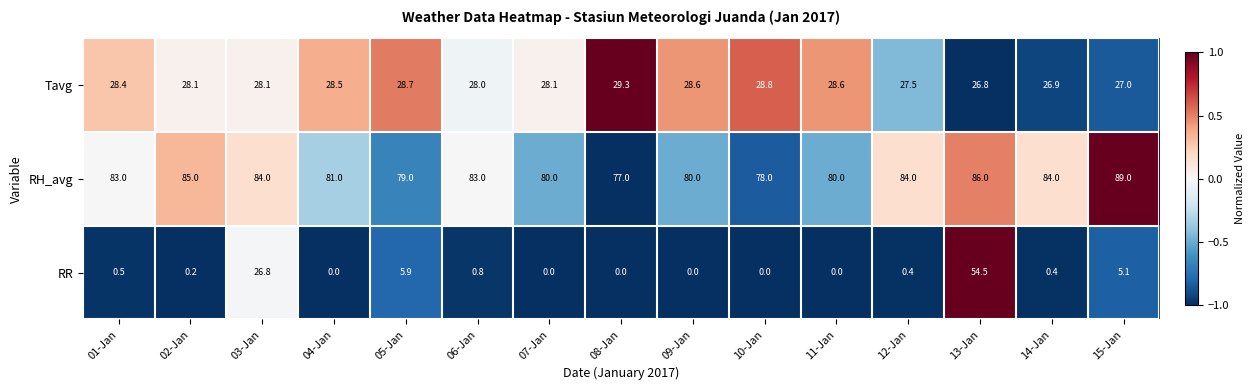

Between 06-Jan and 15-Jan, which series saw the biggest shift?

RH_avg